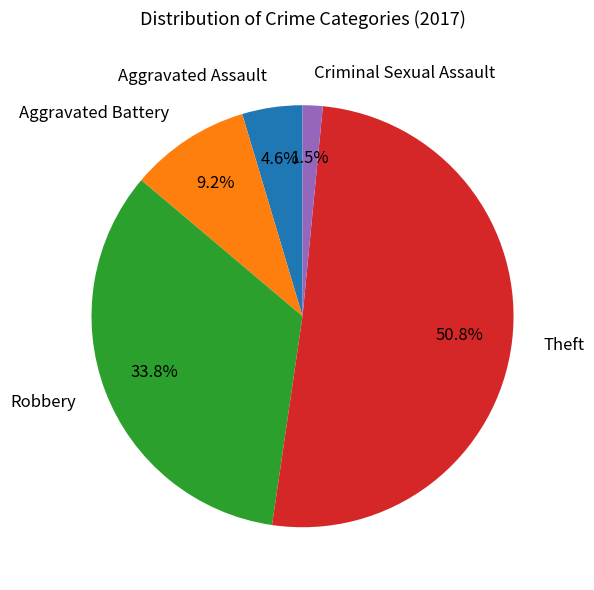

Rank the categories by value from lowest to highest.

Criminal Sexual Assault, Aggravated Assault, Aggravated Battery, Robbery, Theft